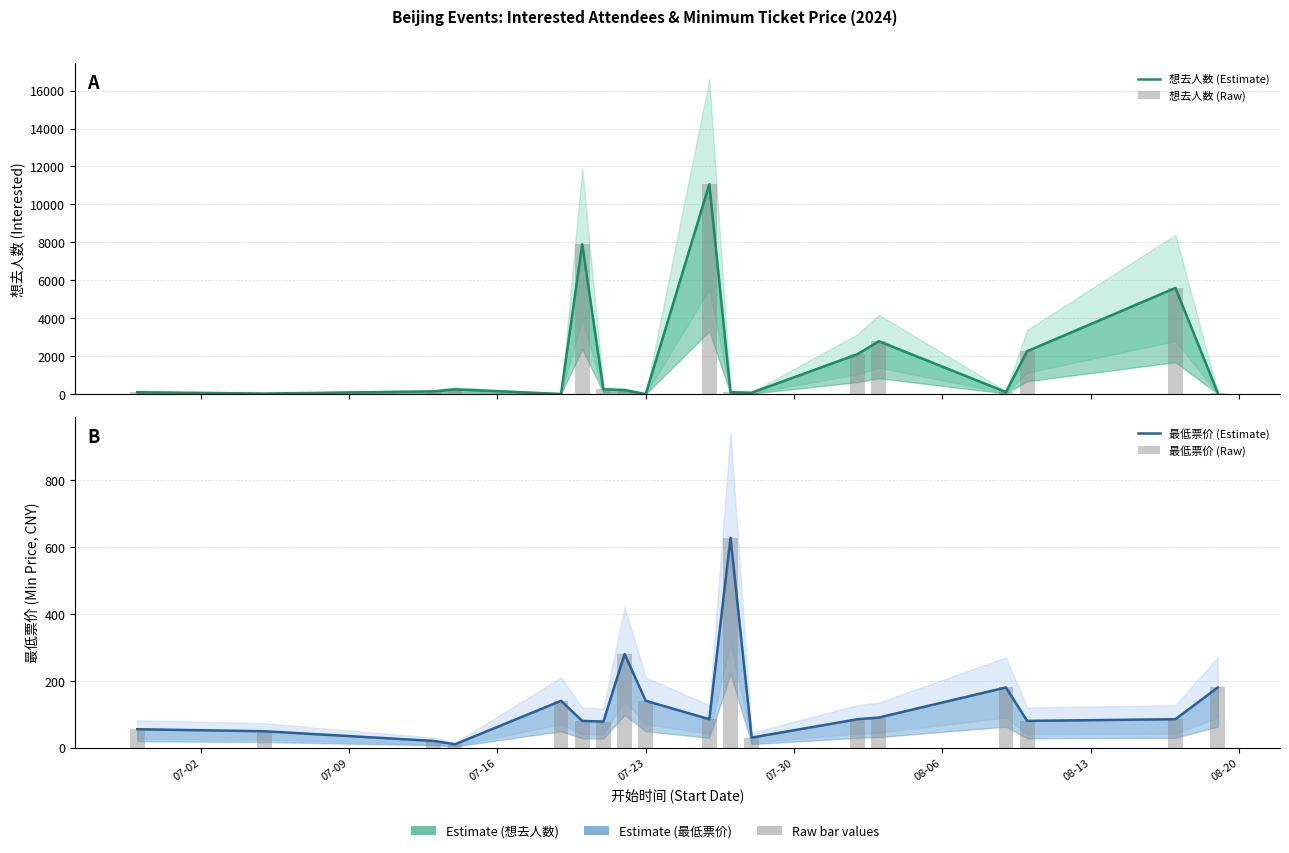

Which series has the largest range (max minus min)?

想去人数 (Estimate)